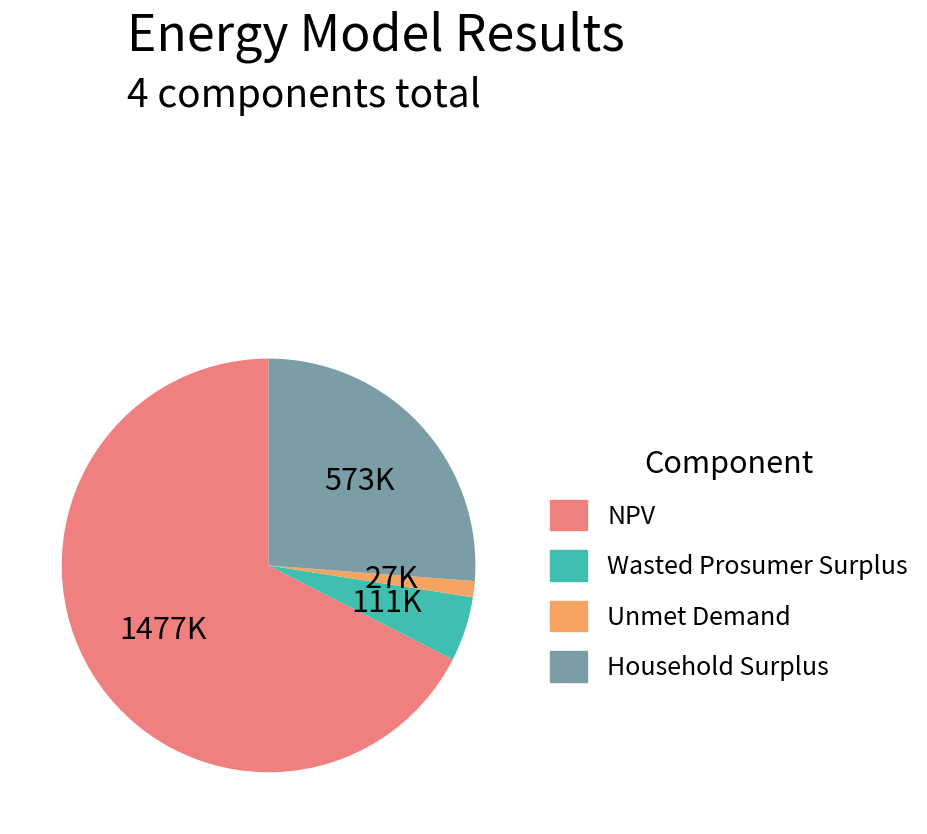

Do Household Surplus and Unmet Demand together represent more than half of the pie?

No